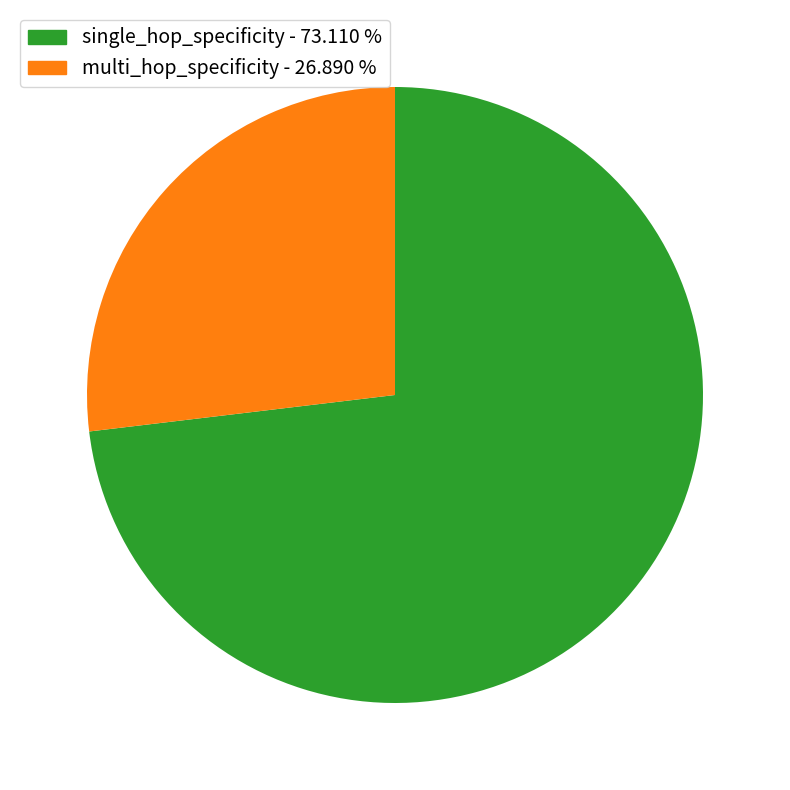

What is the majority slice?

single_hop_specificity